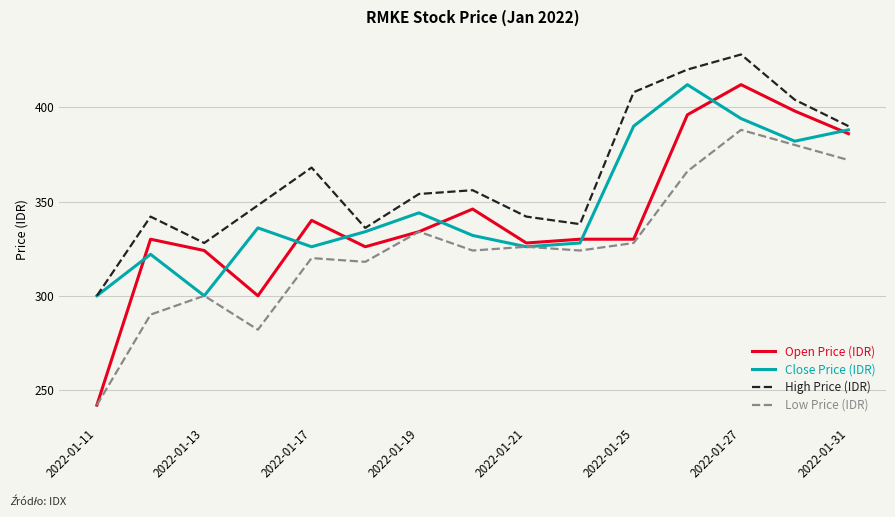

True or false: Open Price (IDR) has more than 0 points higher than both neighbors.

True